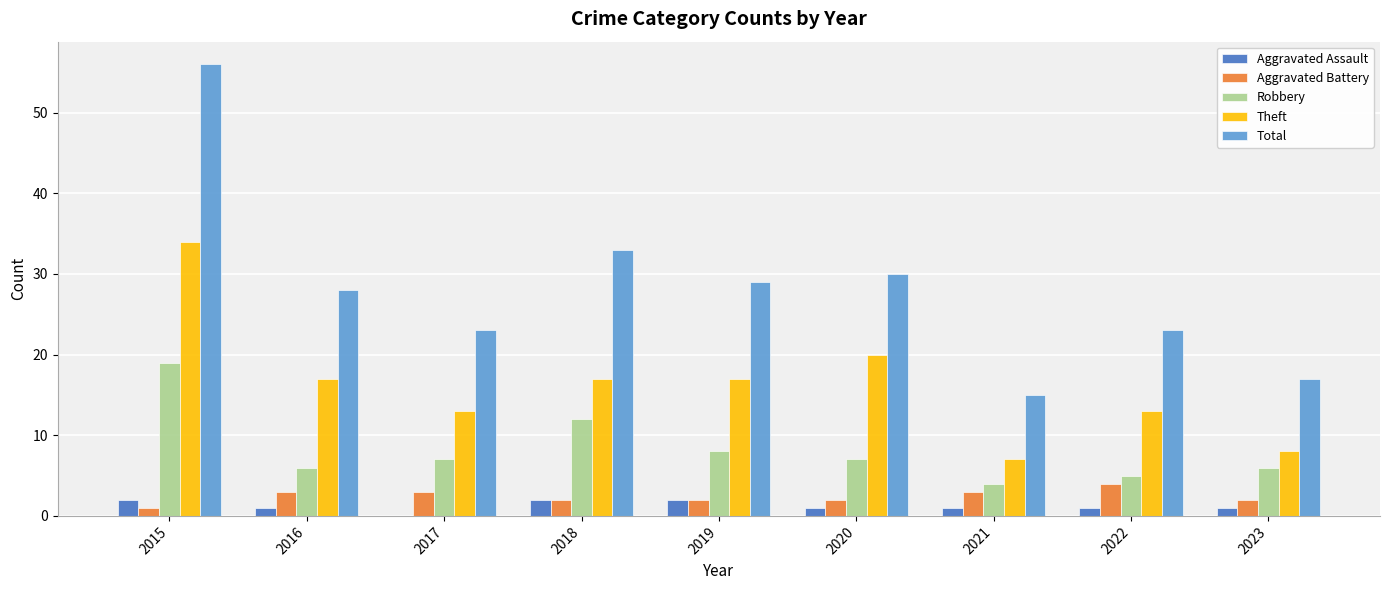

Count the number of categories in the chart.

9